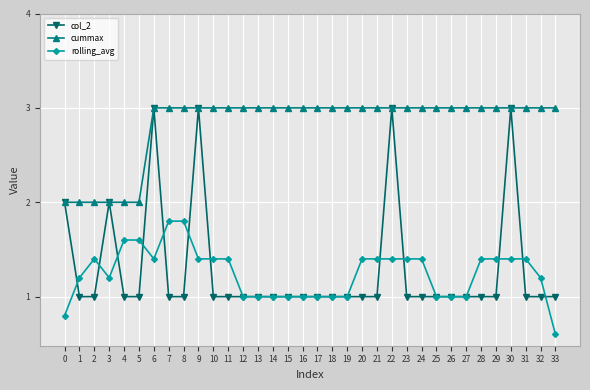

Count the cummax values in the range 3 to 4.

28